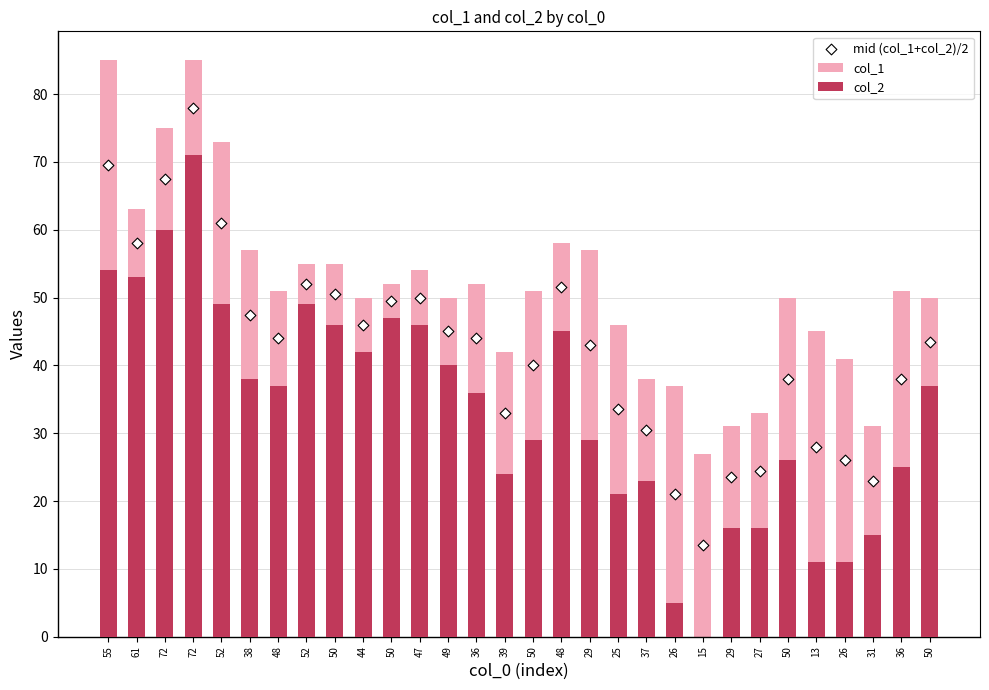

Which series reaches the minimum Y coordinate?

col_2